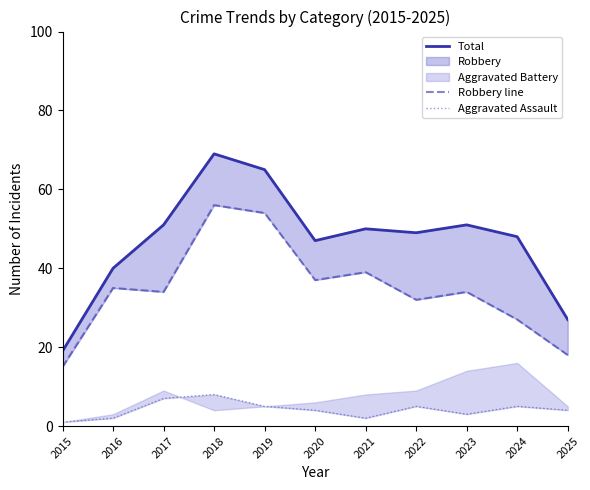

The Total series shows 22 at 2018. True or false?

False